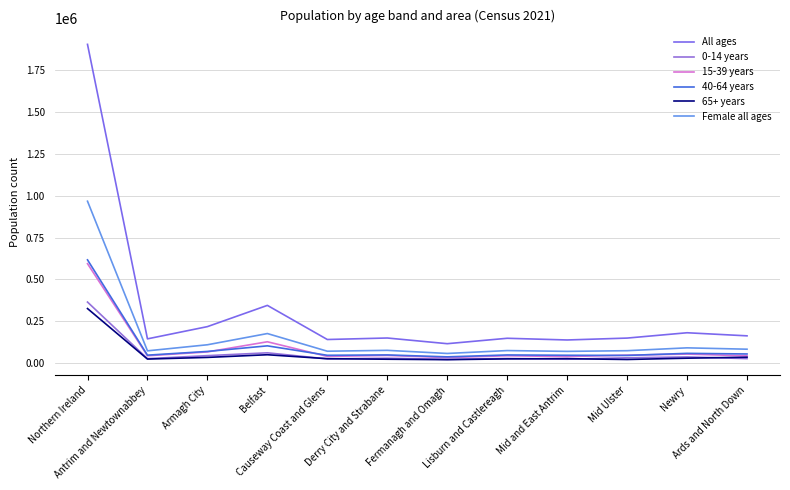

How many data points in Female all ages are above 77097?

5